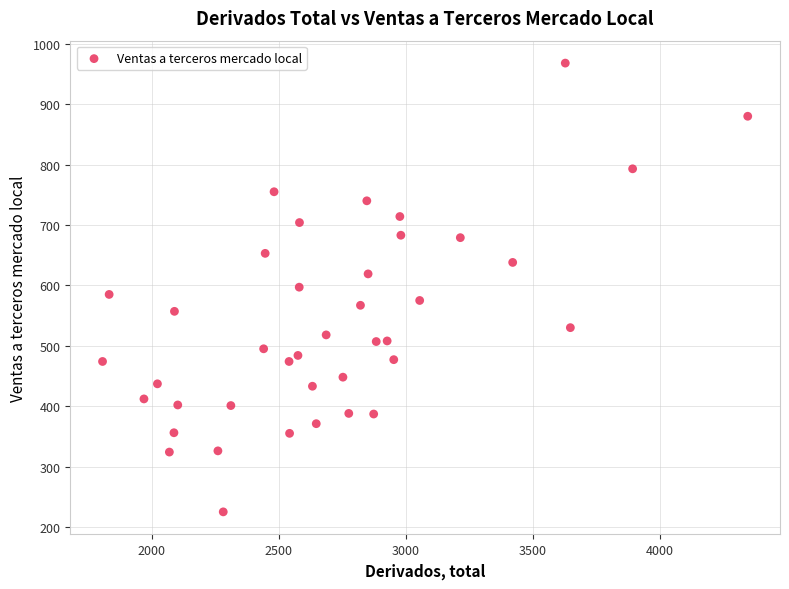

What is the range of X values (max minus min)?

2539